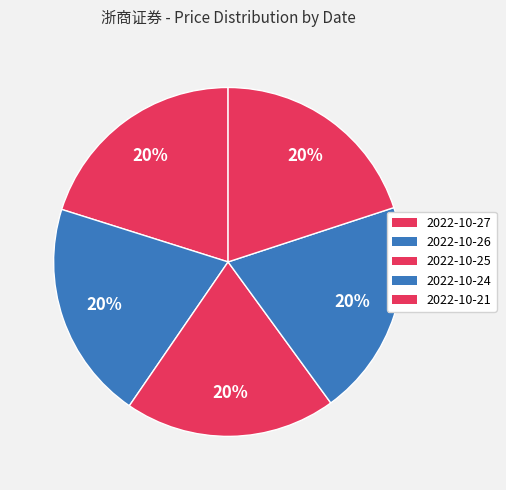

How many segments does this pie chart have?

5